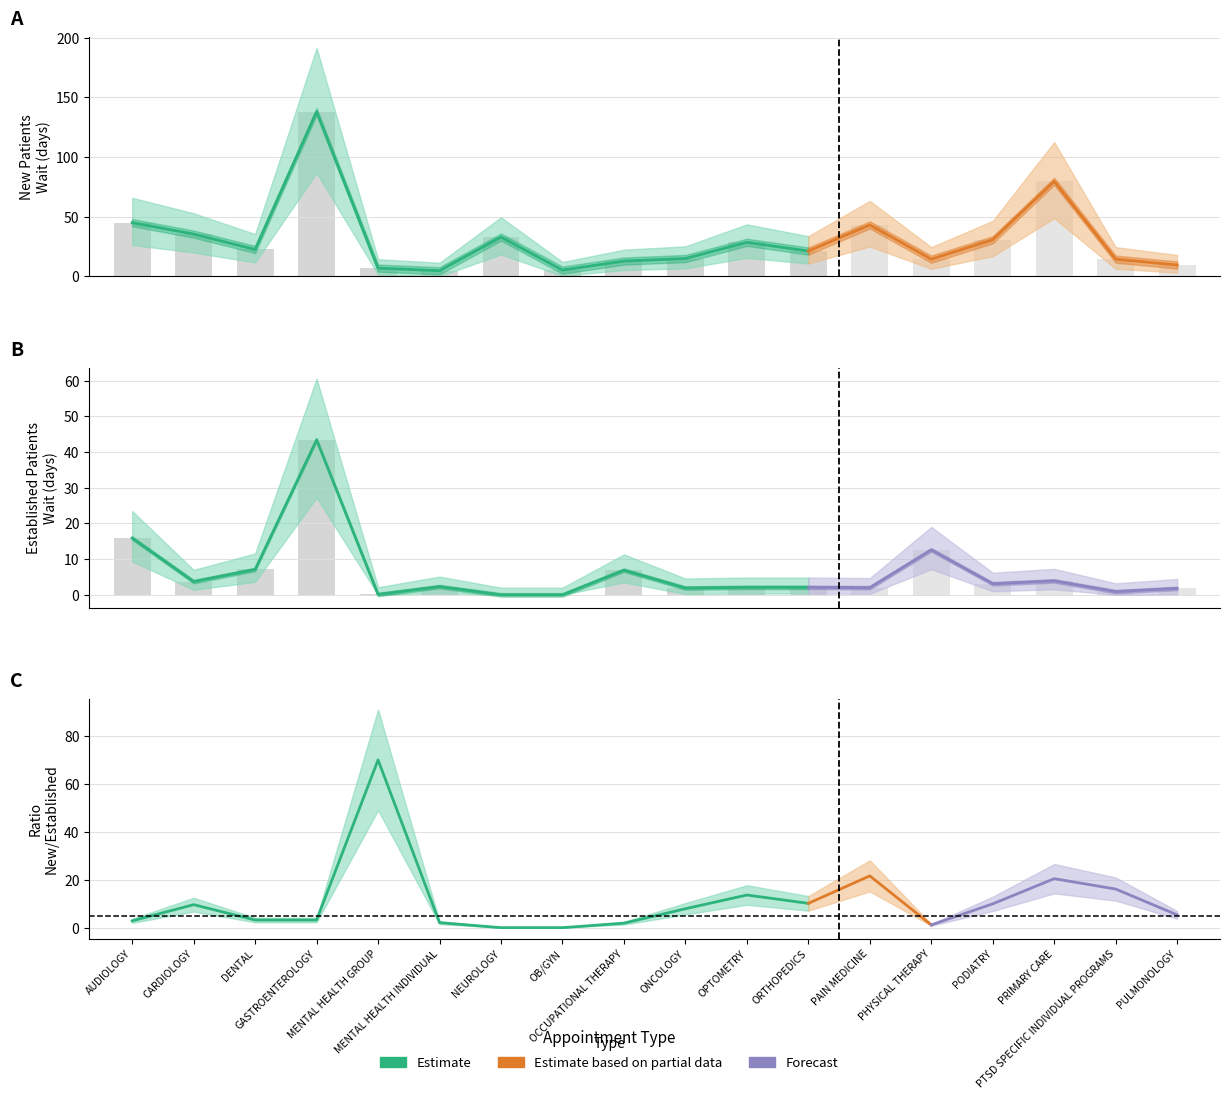

At which category is the sum across all series the highest?

GASTROENTEROLOGY